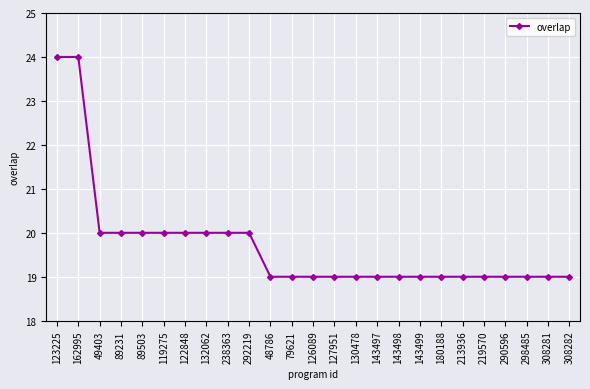

Reading right to left, extract all data points from this chart.

19	19	19	19	19	19	19	19	19	19	19	19	19	19	19	20	20	20	20	20	20	20	20	24	24